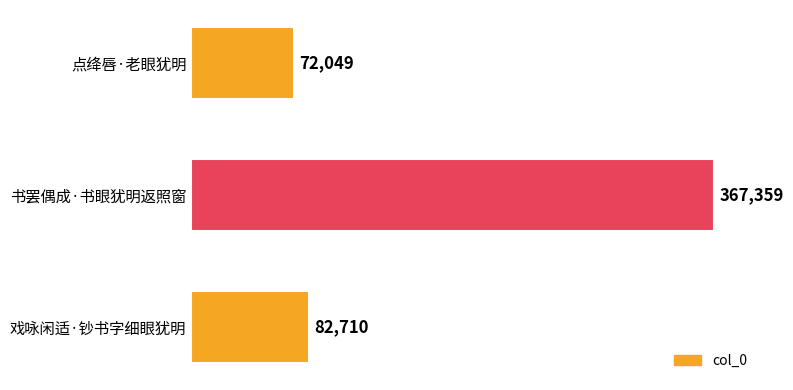

Rank the categories by value from lowest to highest.

点绛唇·老眼犹明, 戏咏闲适·钞书字细眼犹明, 书罢偶成·书眼犹明返照窗